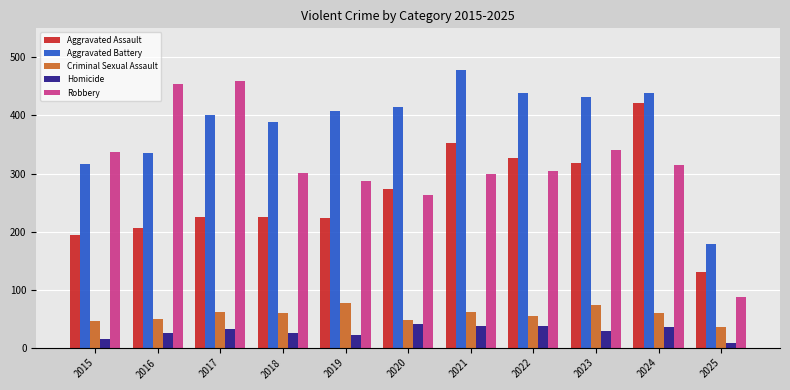

List the series in order of their peak value, lowest first.

Homicide, Criminal Sexual Assault, Aggravated Assault, Robbery, Aggravated Battery